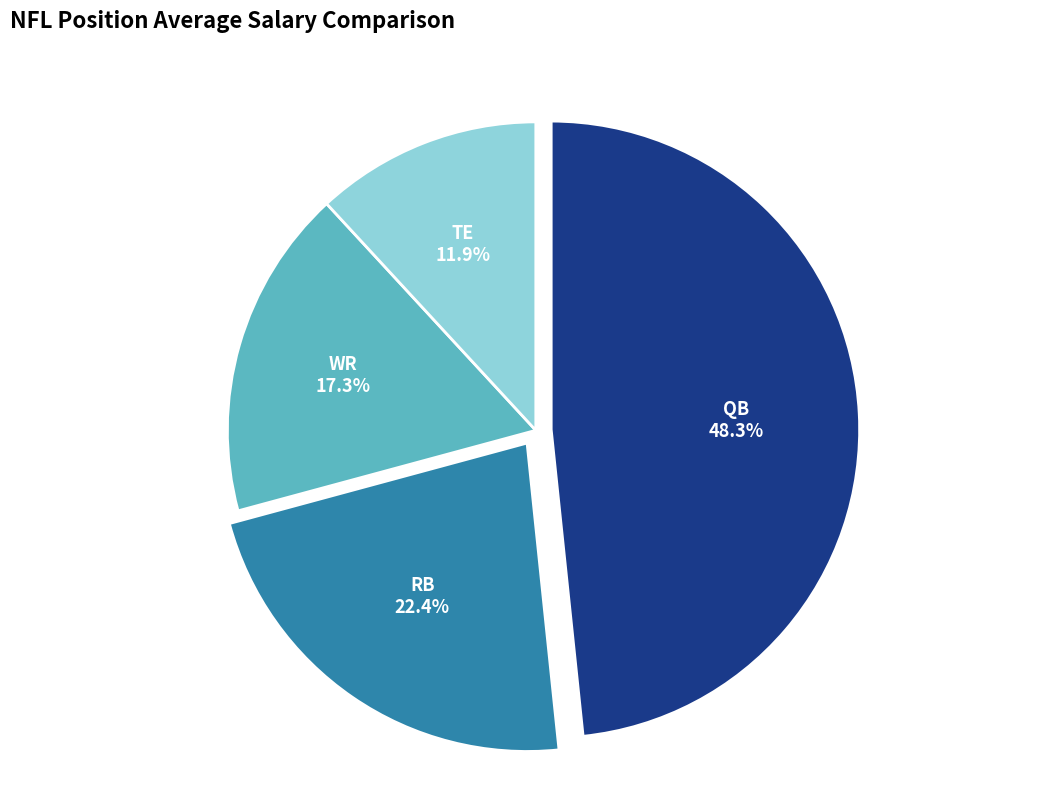

What is the smallest slice in the pie chart?

TE